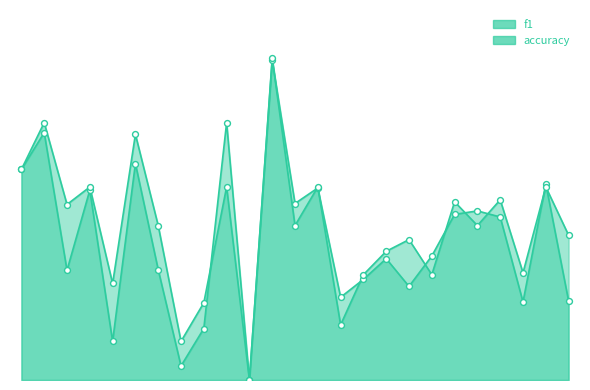

Which series has the largest total across all categories?

accuracy